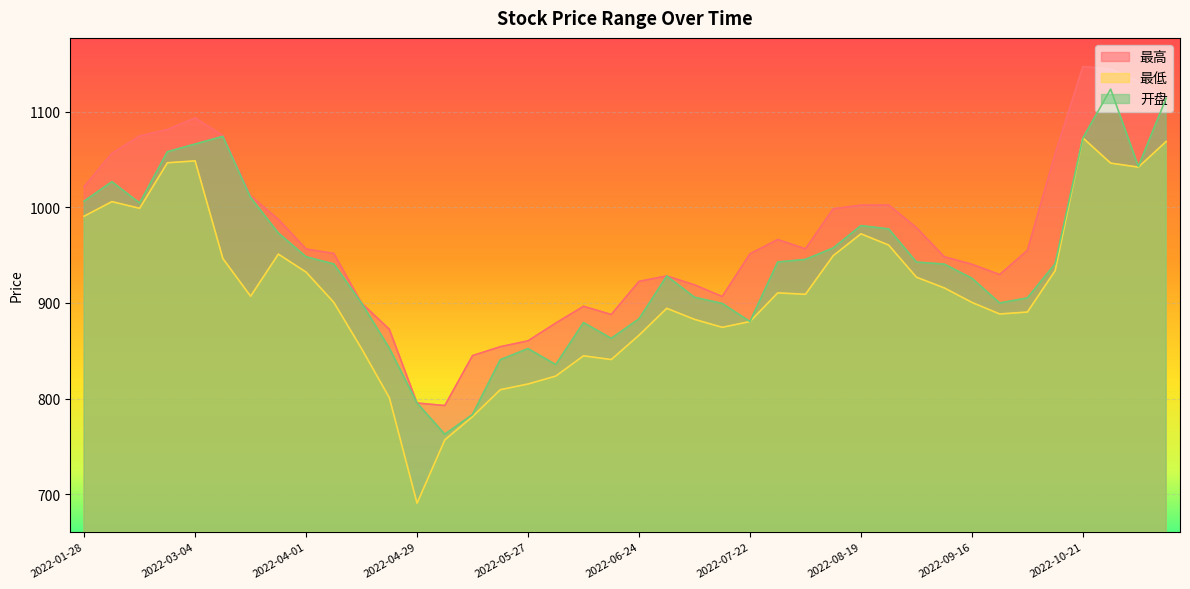

What is the average value of the 最高 series?

969.9